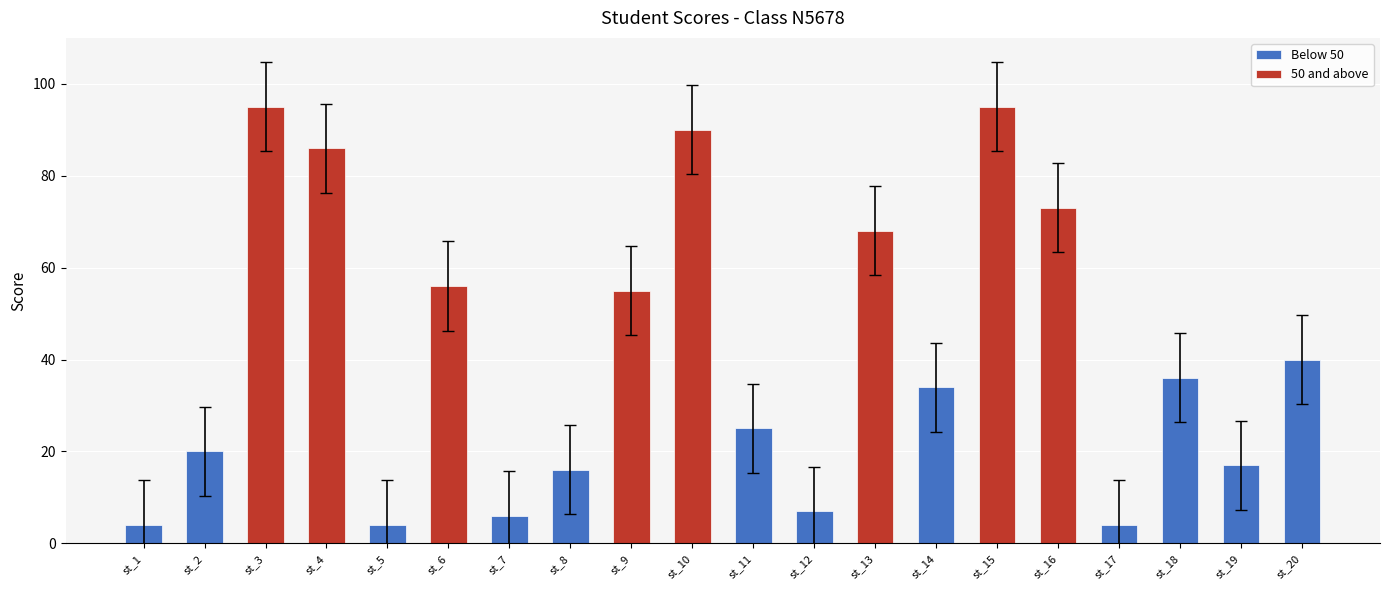

What is the difference between the maximum and second lowest values?

91